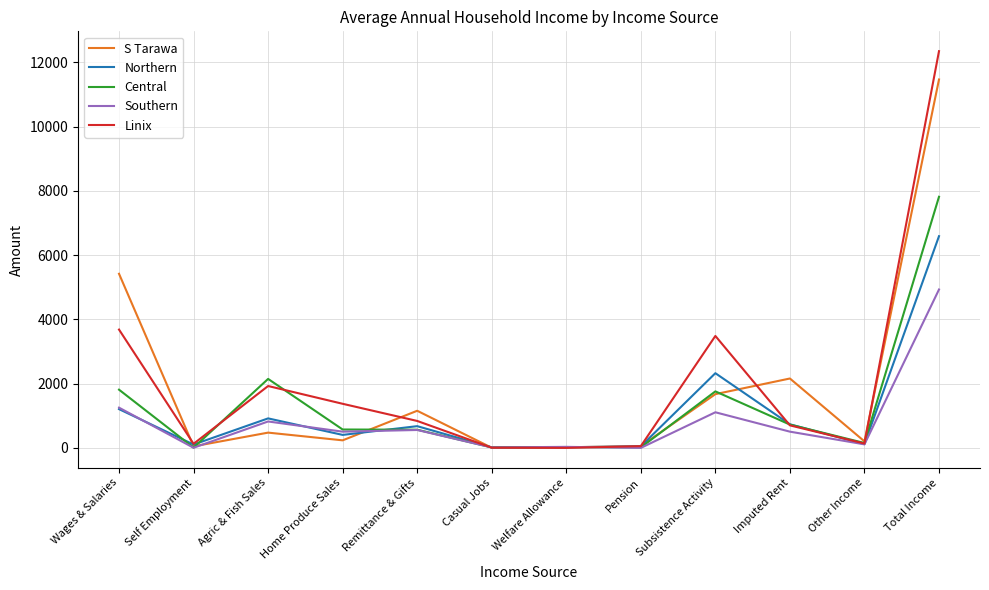

What is the spread (max minus min) of values at Agric & Fish Sales?

1671